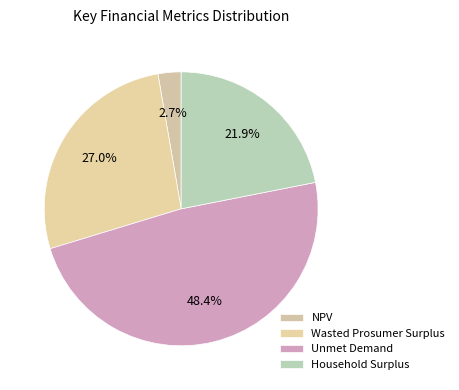

To the nearest percent, what is the average slice percentage?

25%